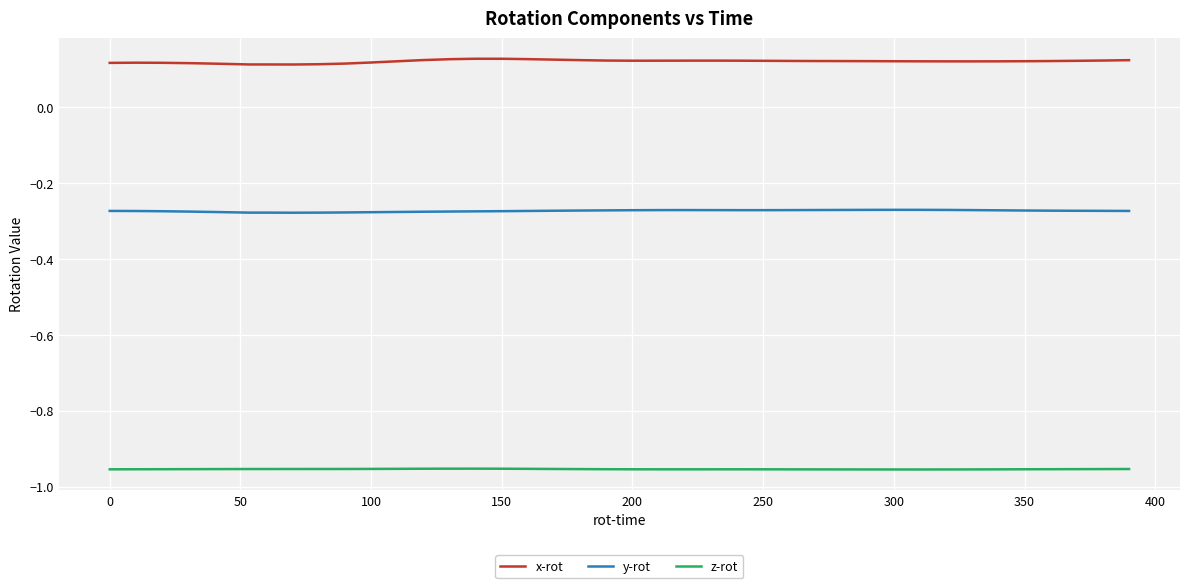

Does the chart display data point markers on the line(s)?

No